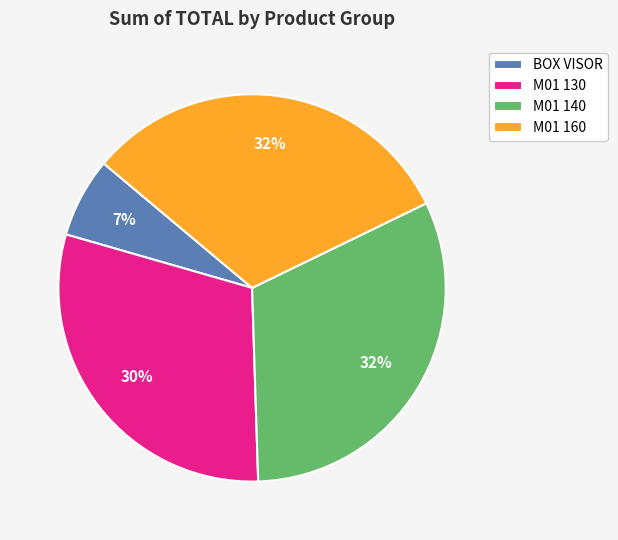

Which slice is the smallest?

BOX VISOR